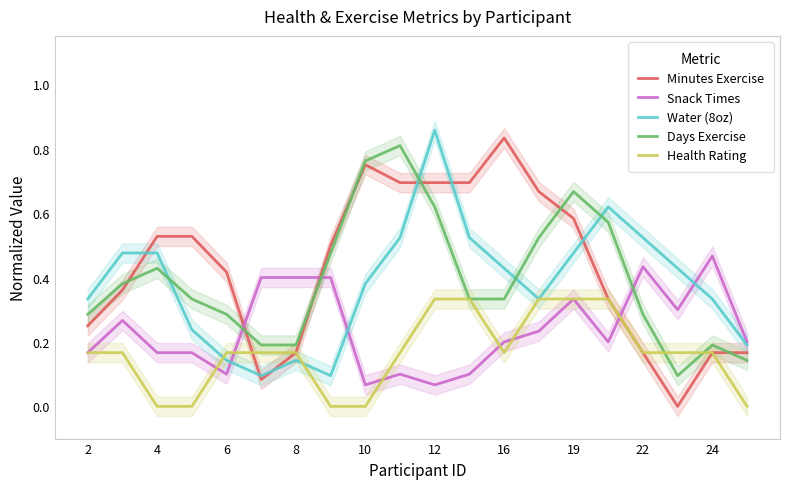

What are all the series names shown in the legend?

Minutes Exercise, Snack Times, Water (8oz), Days Exercise, Health Rating